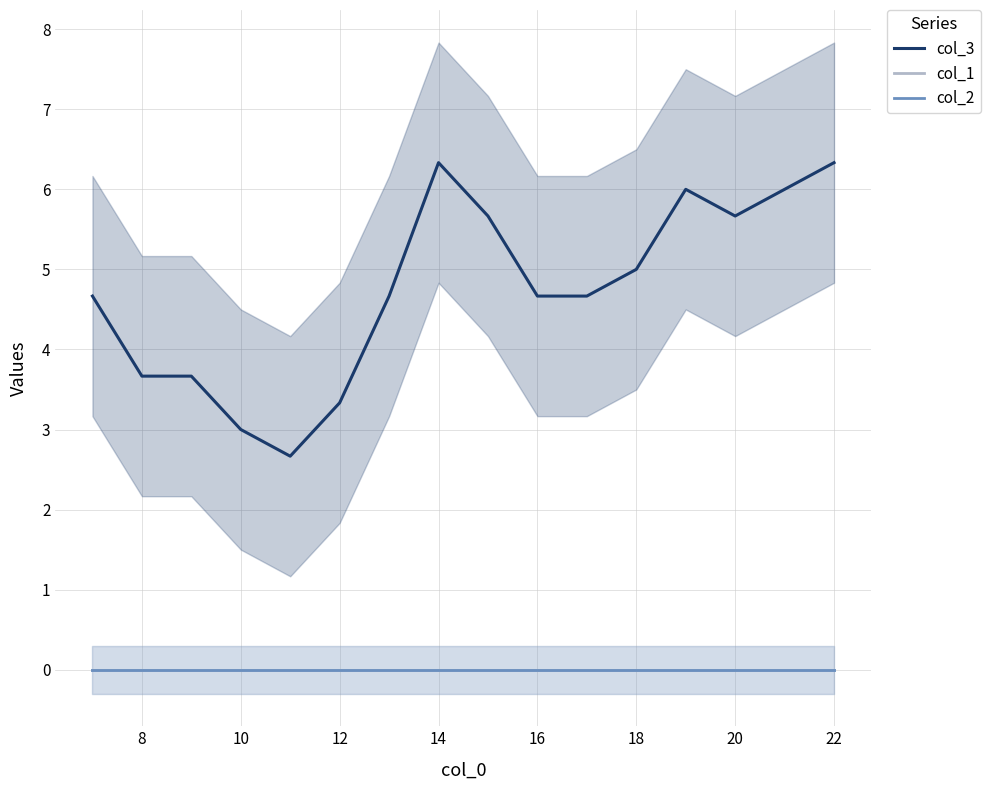

Between 12 and 18, which series saw the biggest shift?

col_3